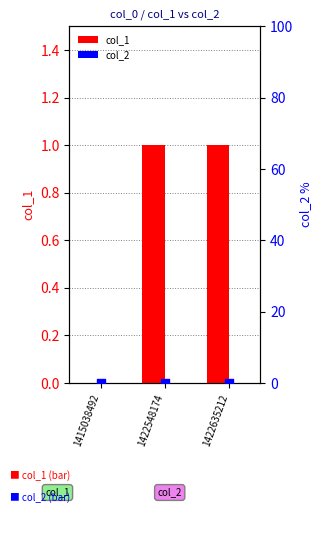

Which series has the widest spread of Y values?

col_1